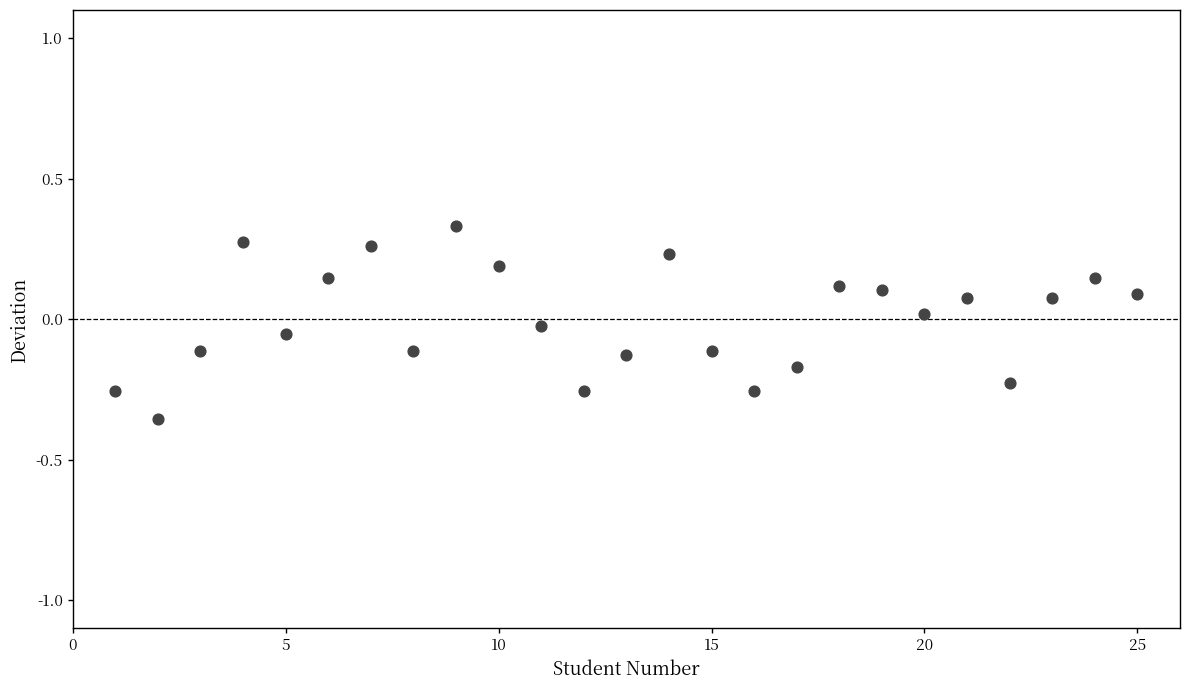

What is the range of X values (max minus min)?

24.0